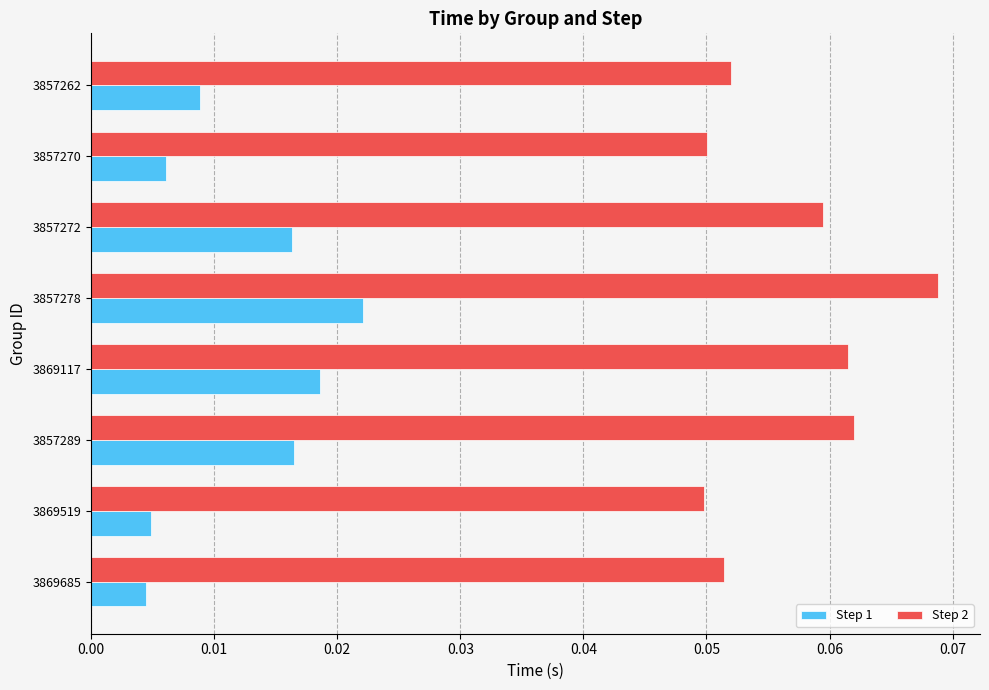

Which series changed the most between 3857272 and 3857270?

Step 1